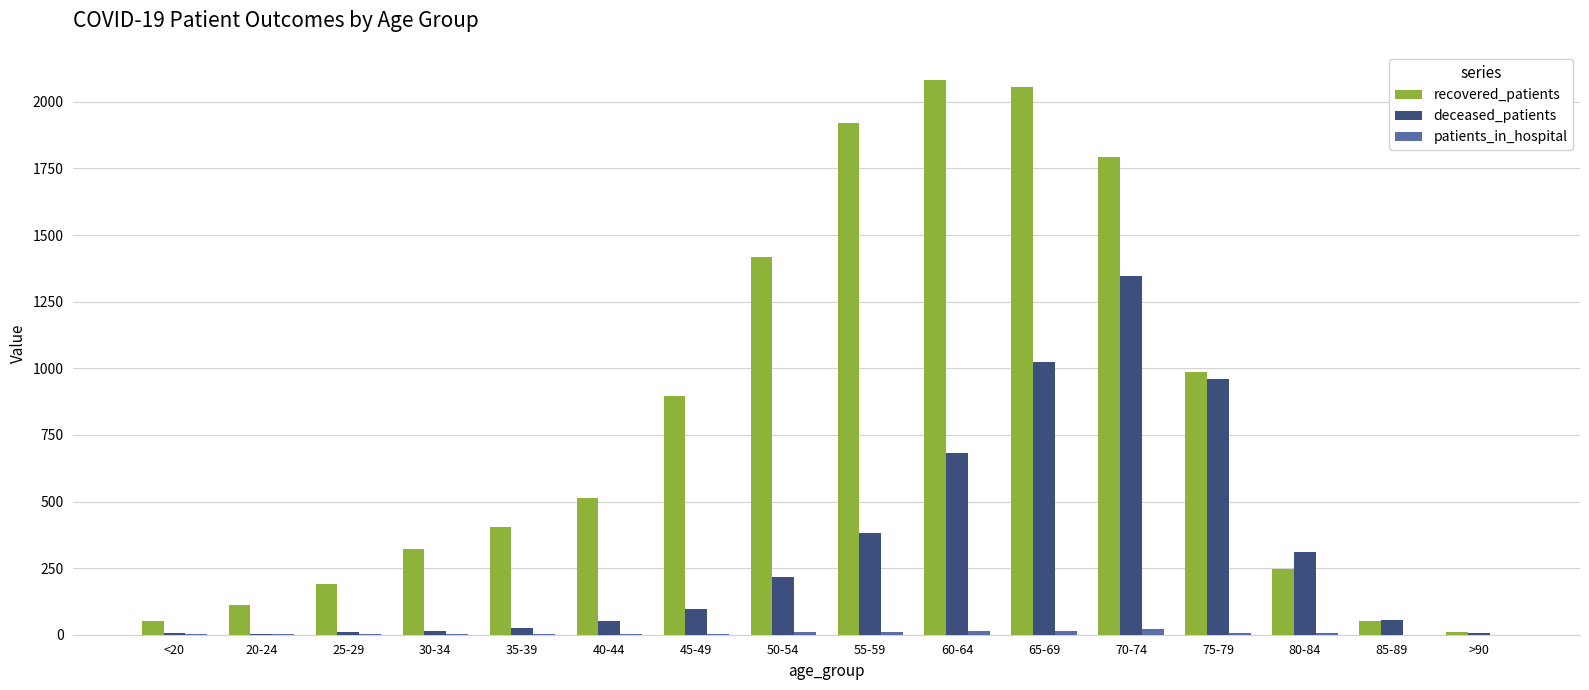

Is the value of recovered_patients at 45-49 greater than the value of deceased_patients at <20?

Yes